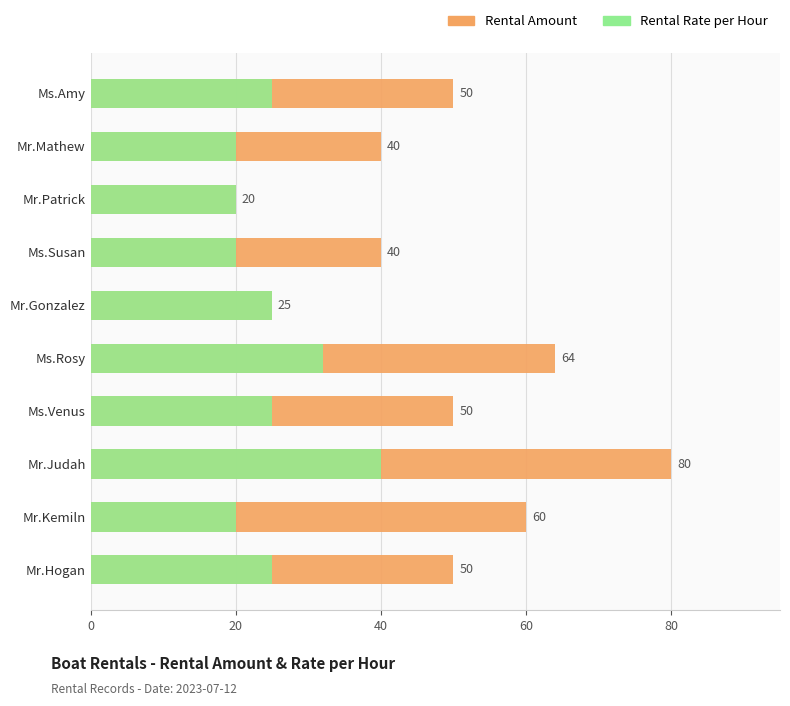

List the series in order of their peak value, highest first.

Rental Amount, Rental Rate per Hour